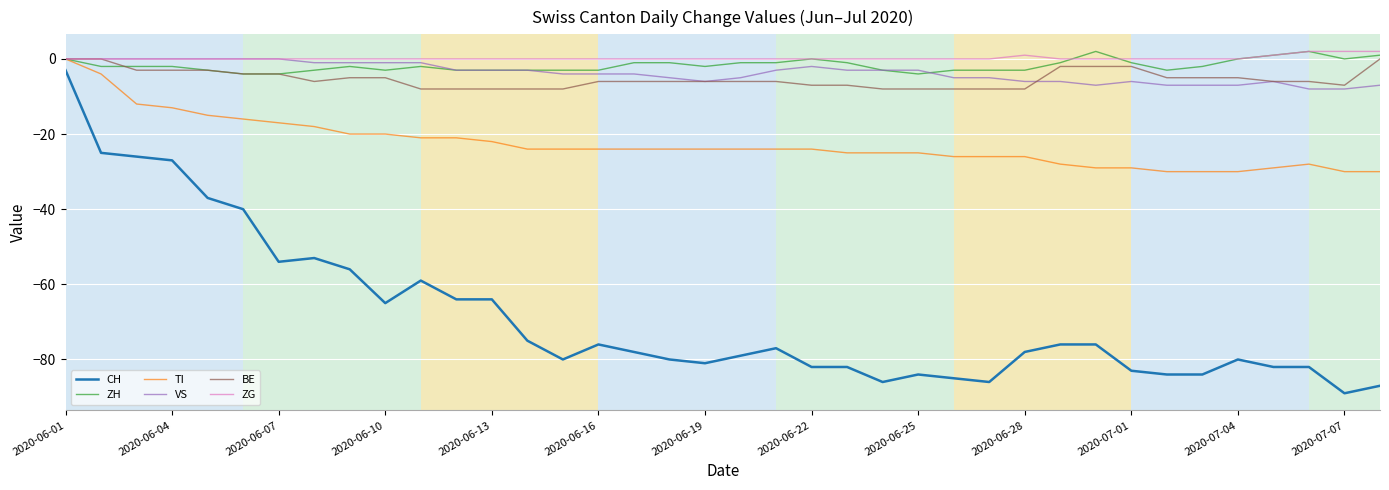

Which series has the largest range (max minus min)?

CH